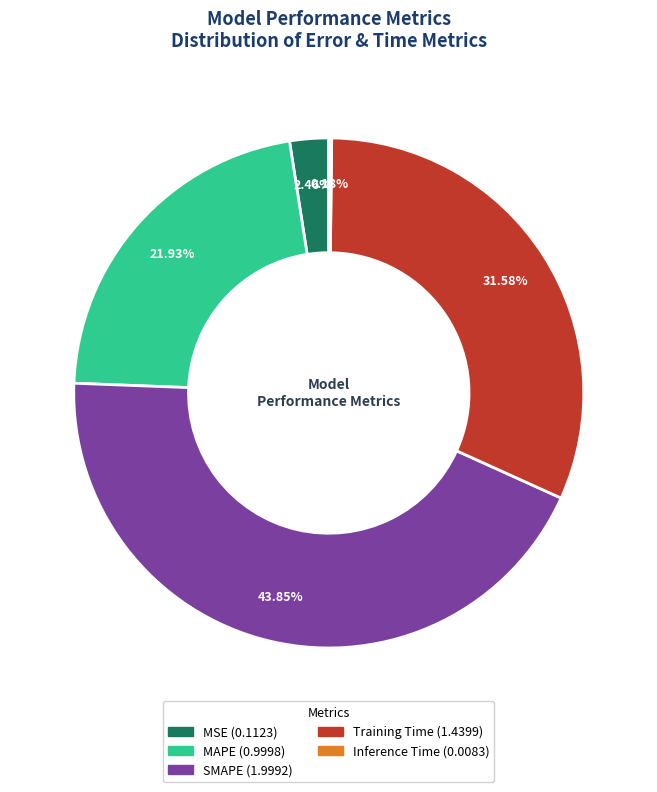

Is SMAPE the majority of the pie?

No